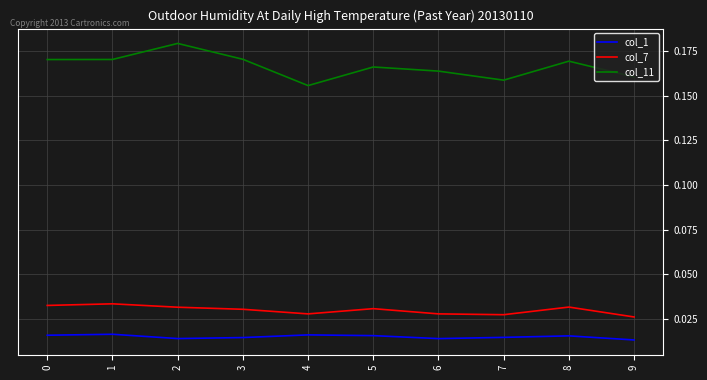

Which series has the largest total across all categories?

col_11